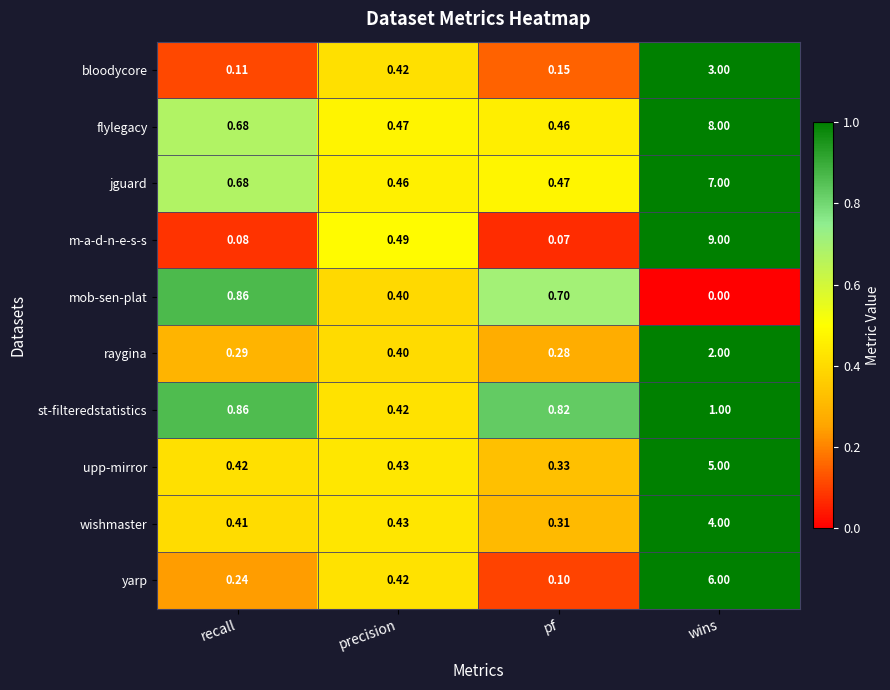

Which series has the largest range (max minus min)?

m-a-d-n-e-s-s